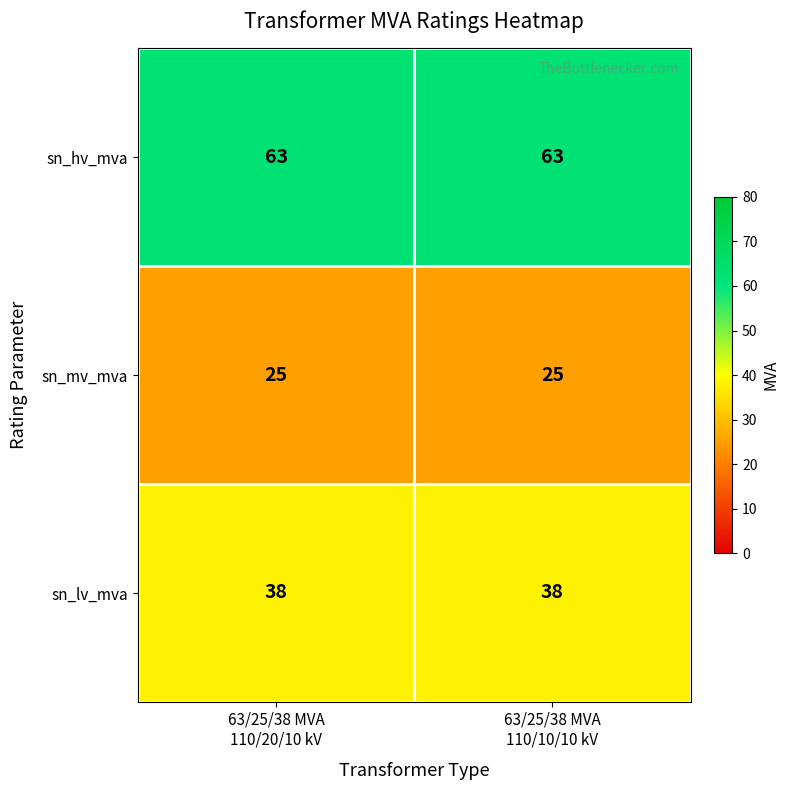

What is the smallest value displayed?

25